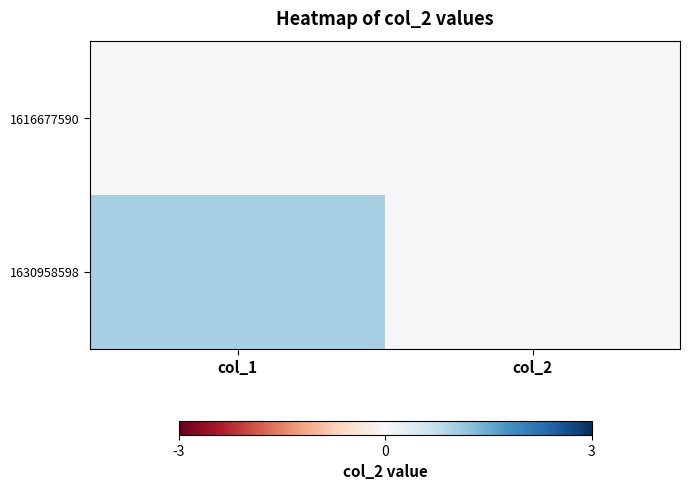

Rank the series by their maximum value, from lowest to highest.

1616677590, 1630958598